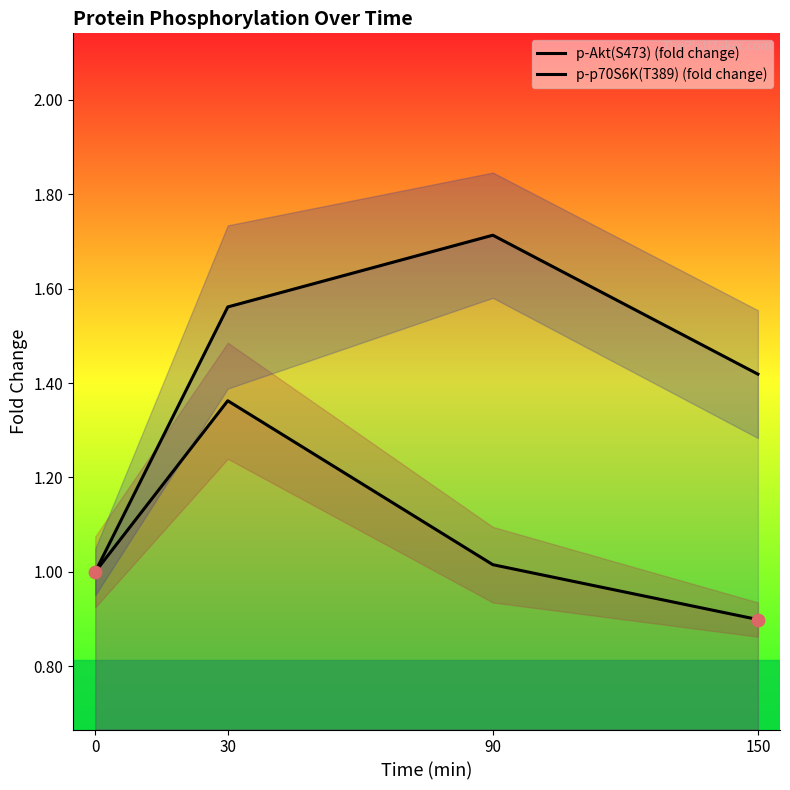

At which category is the sum across all series the highest?

30